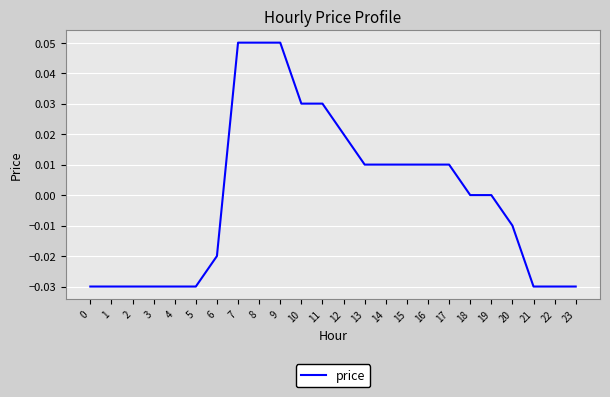

The value at 5 is -0.0. True or false?

True